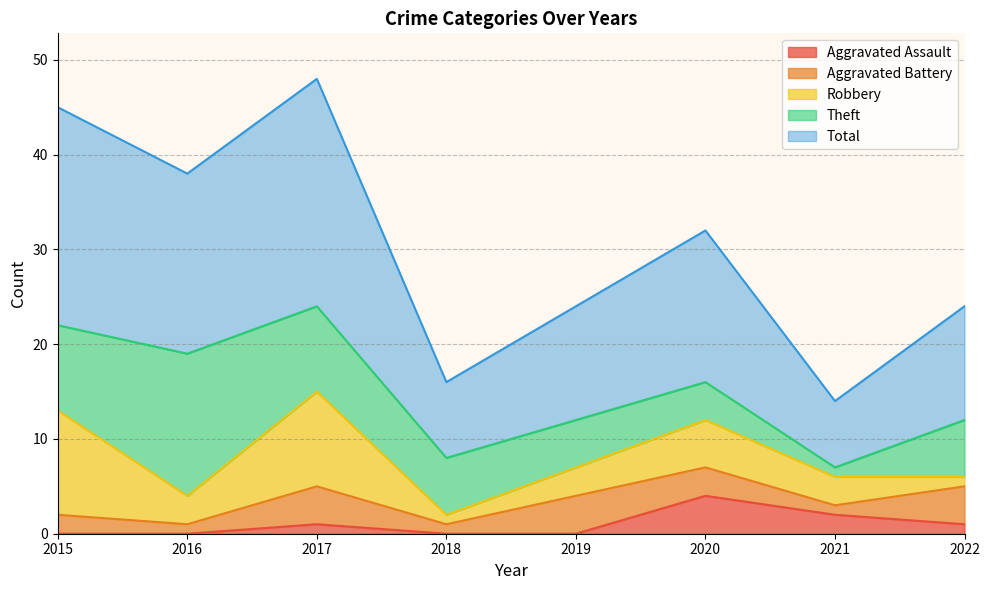

What is the average value of the Total series?

15